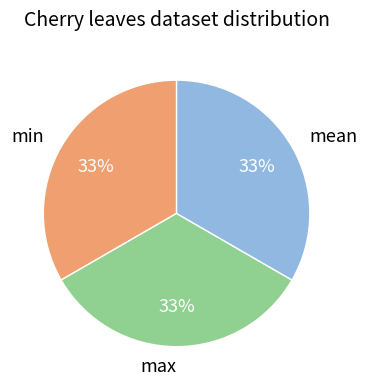

Is there a majority slice in this chart?

No